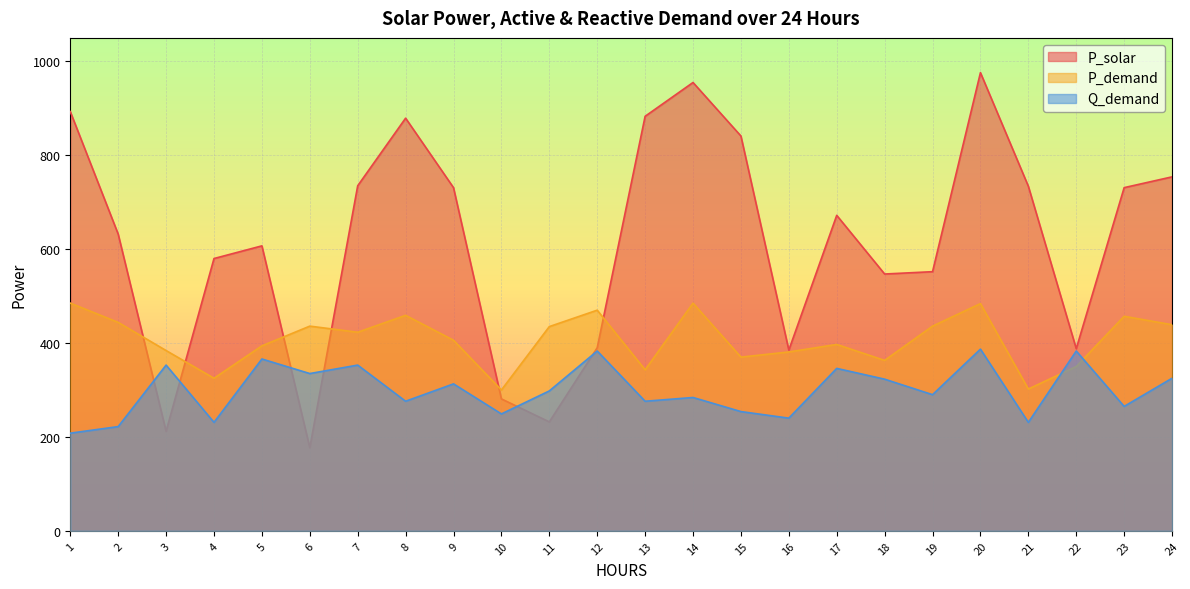

List the series in order of their overall mean, highest first.

P_solar, P_demand, Q_demand